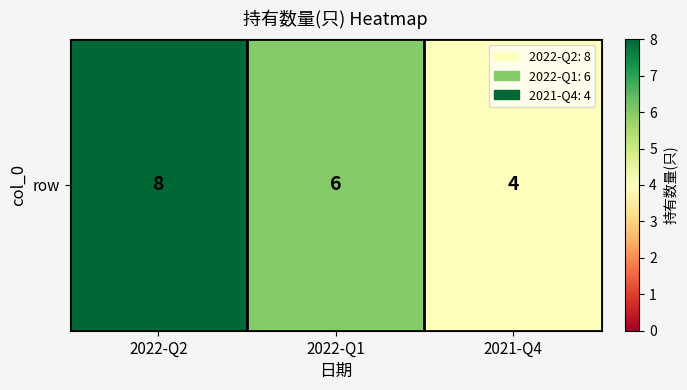

Reading right to left, extract all data points from this chart.

4	6	8